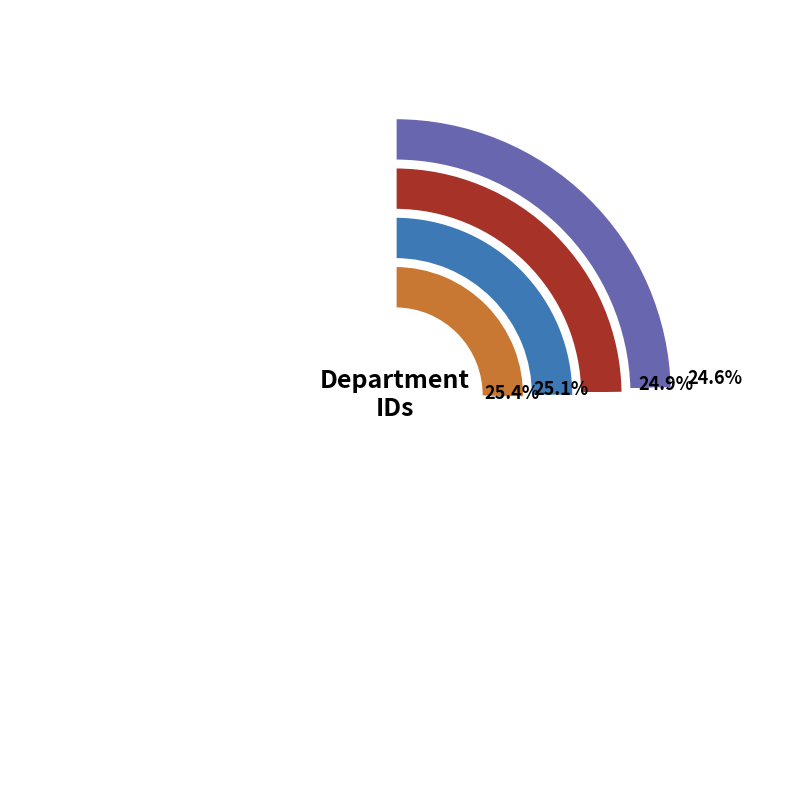

What is the total percentage of Markiting and Hardware?

50.2%